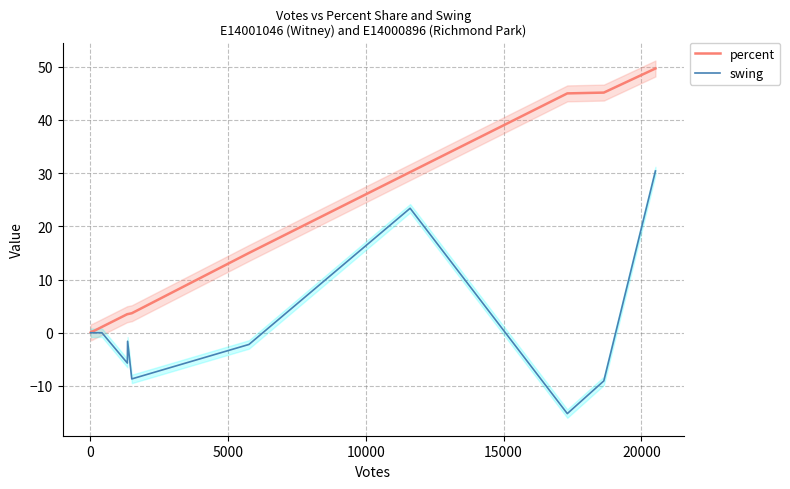

What is the value of the swing point at the 15th from the left?

-5.7